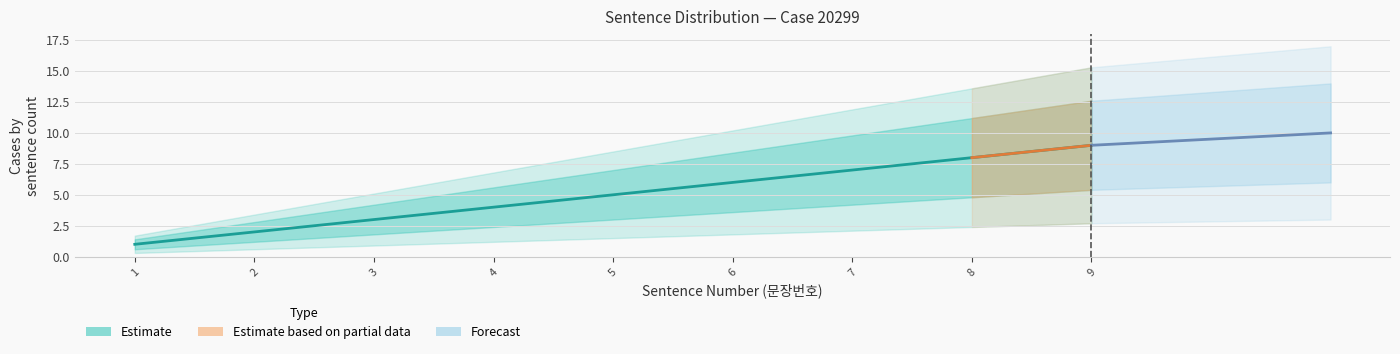

Which has a higher value, 8 or 1?

8